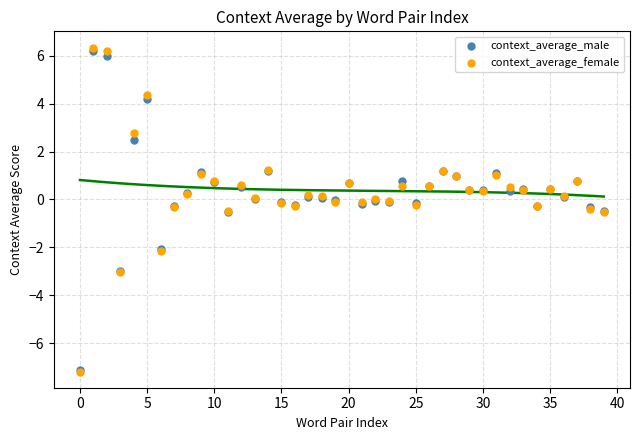

What are all the series names shown in the legend?

context_average_male, context_average_female